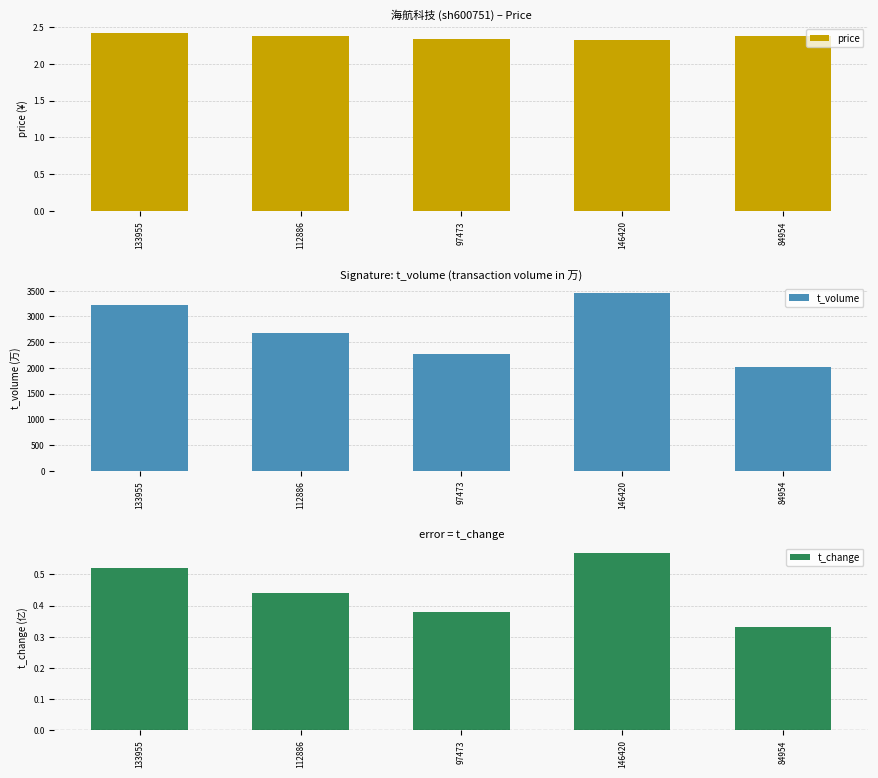

Where is t_volume nearest to the value 2735?

112886